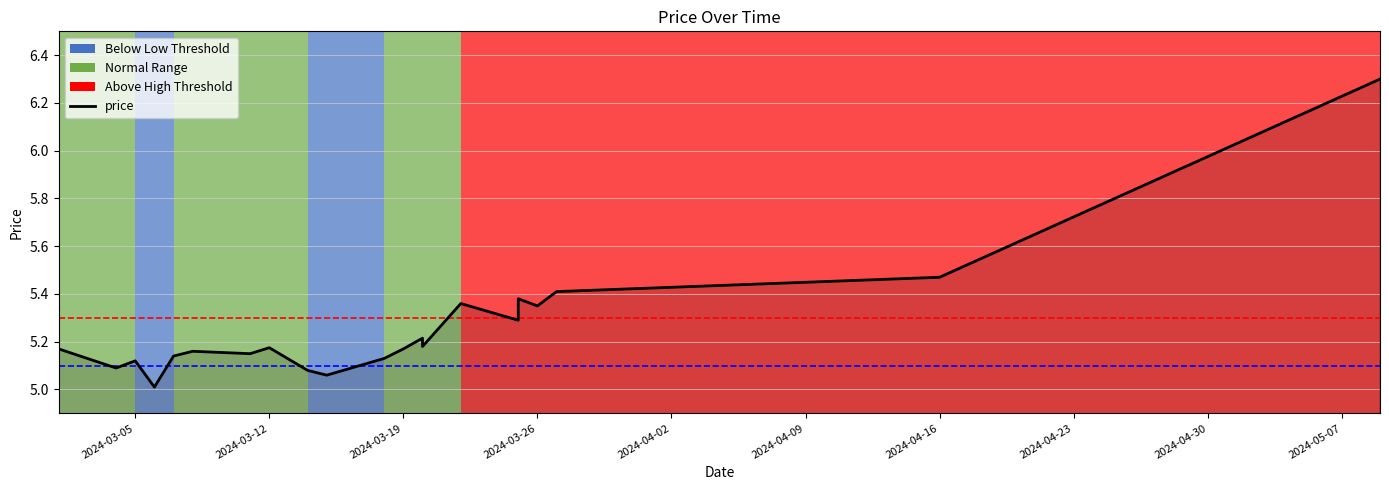

Is it true that the value at 2024-04-16 is 5.5?

True